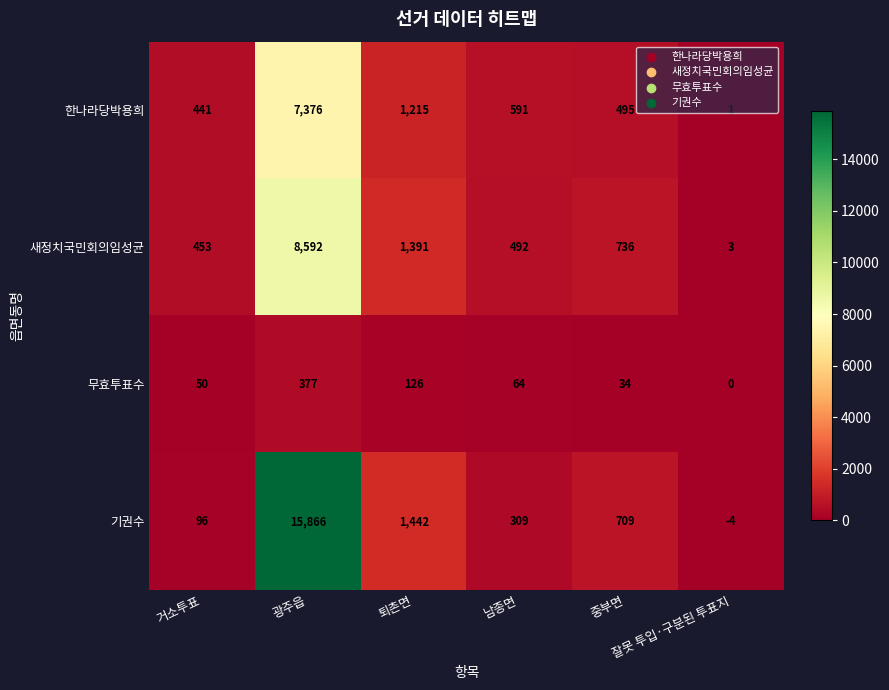

How many series are shown in this chart?

4